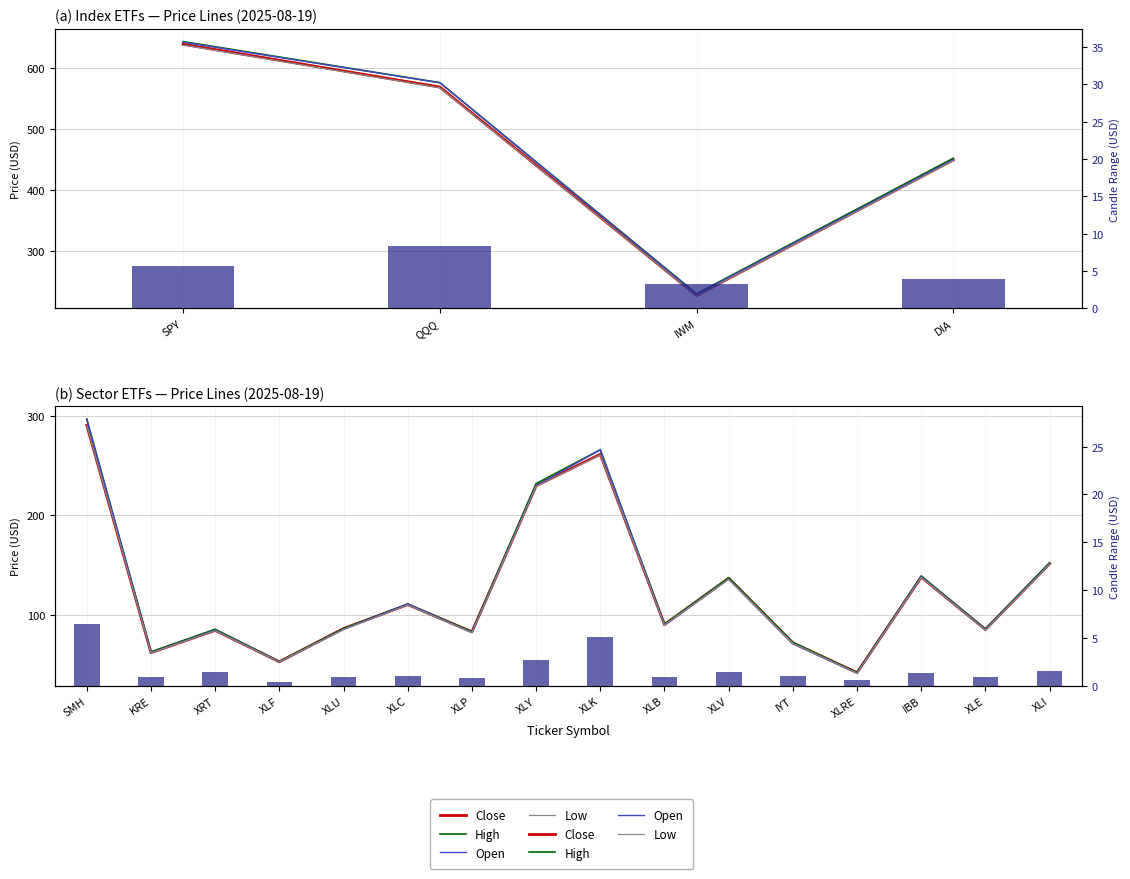

What is the approximate value of Candle Range at XLK?

5.1